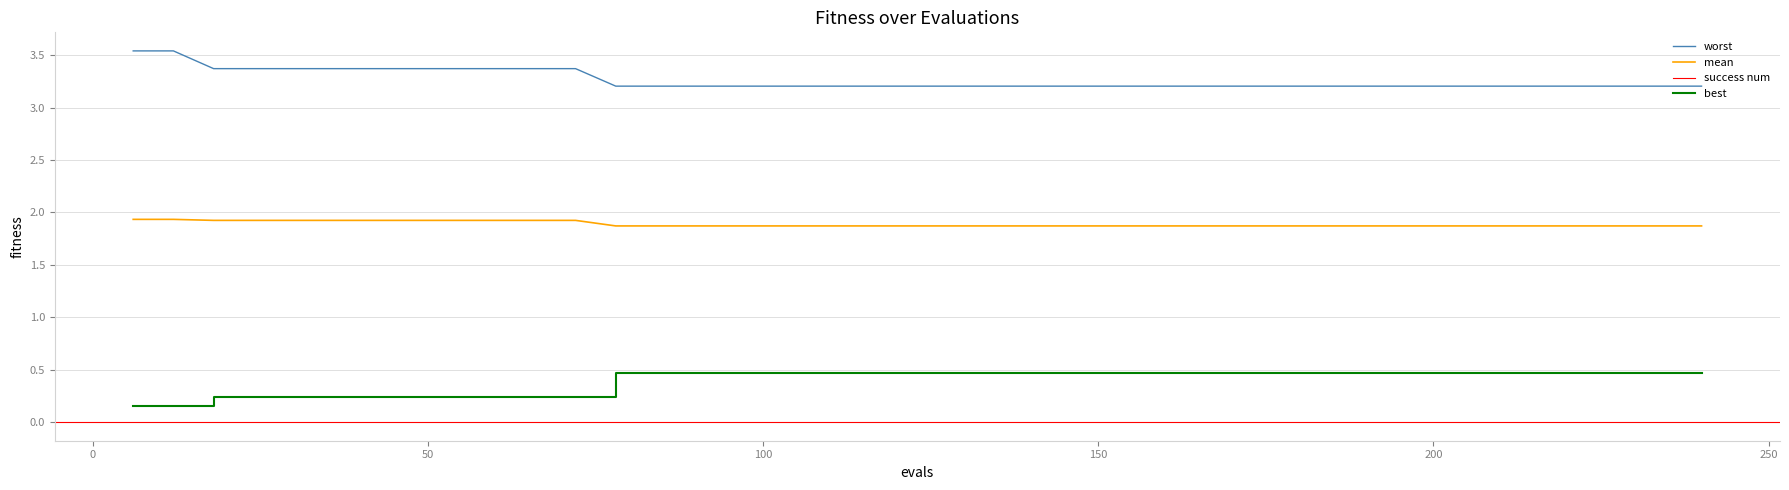

Which series has the widest spread of values?

worst